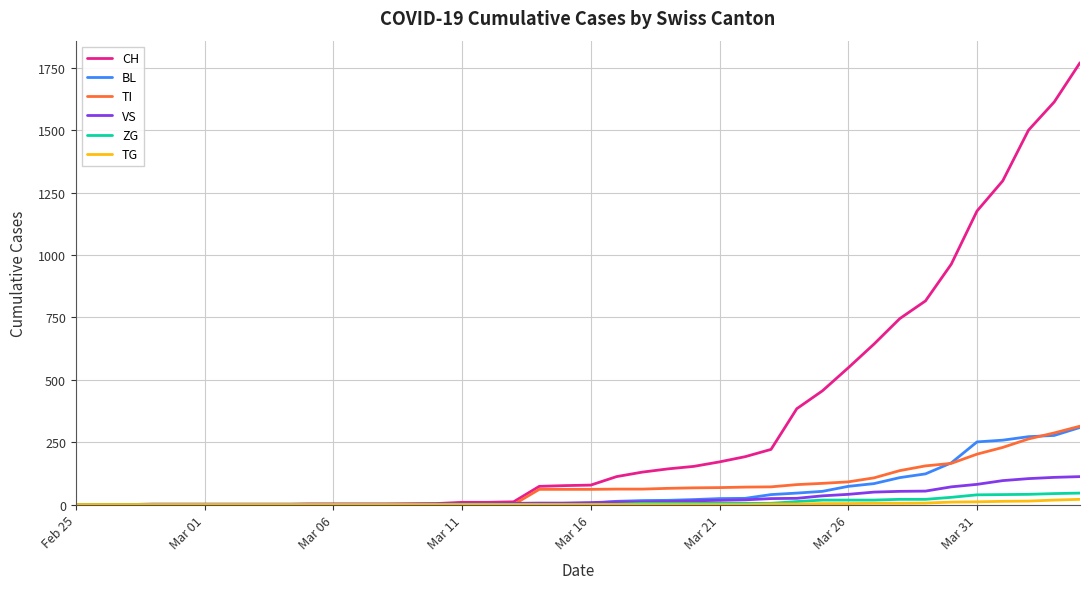

What is the greatest value displayed?

1770